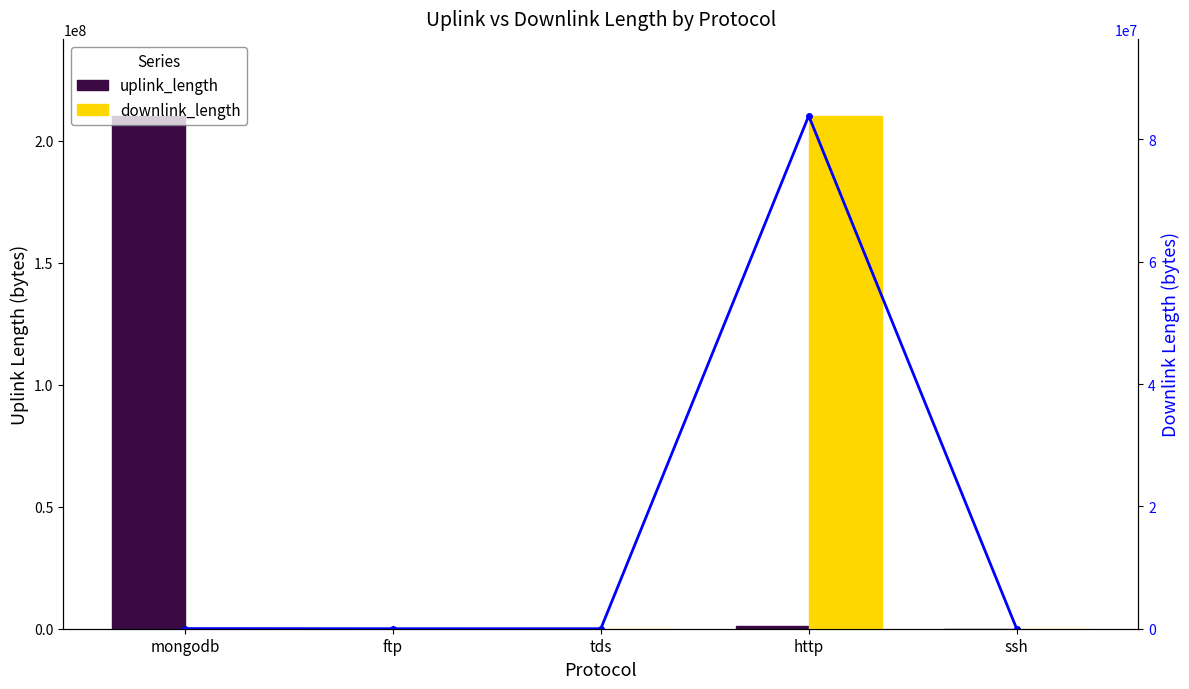

Are the bars horizontal?

No